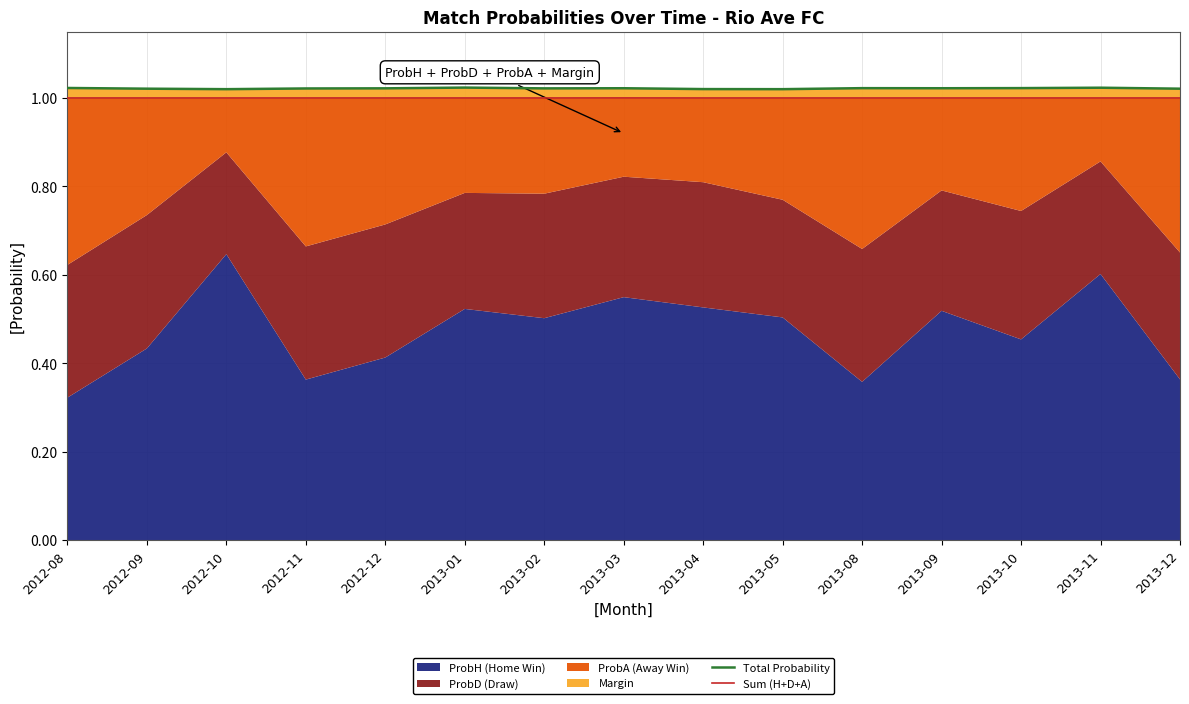

Reading right to left, list all the values displayed in this chart.

Total Probability: 2013-12=1.0	2013-11=1.0	2013-10=1.0	2013-09=1.0	2013-08=1.0	2013-05=1.0	2013-04=1.0	2013-03=1.0	2013-02=1.0	2013-01=1.0	2012-12=1.0	2012-11=1.0	2012-10=1.0	2012-09=1.0	2012-08=1.0
Sum (H+D+A): 2013-12=1.0	2013-11=1.0	2013-10=1.0	2013-09=1.0	2013-08=1.0	2013-05=1.0	2013-04=1.0	2013-03=1.0	2013-02=1.0	2013-01=1.0	2012-12=1.0	2012-11=1.0	2012-10=1.0	2012-09=1.0	2012-08=1.0